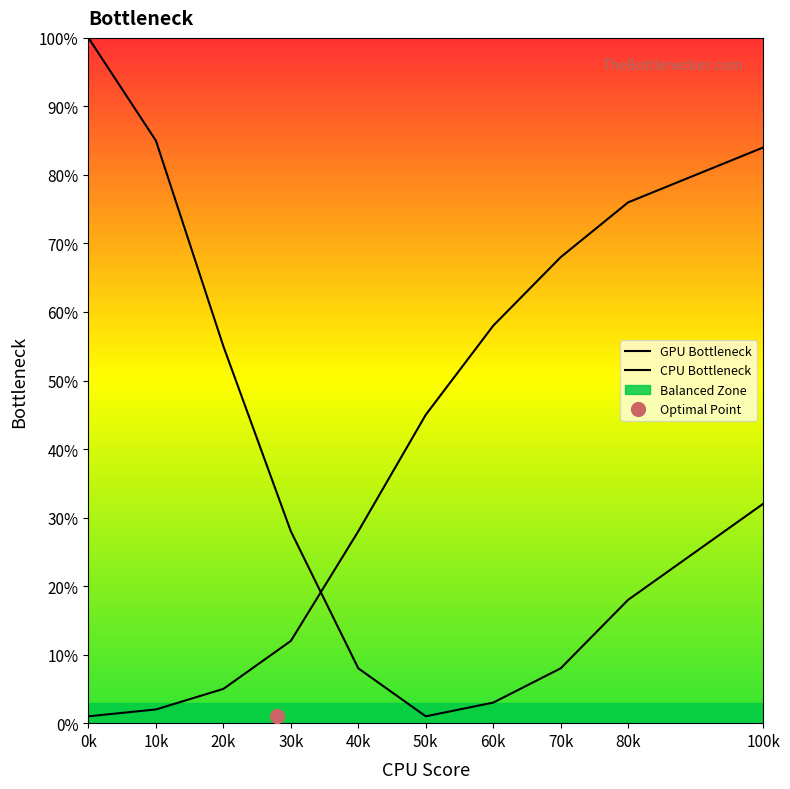

True or false: GPU Bottleneck has more than 2 points higher than both neighbors.

False